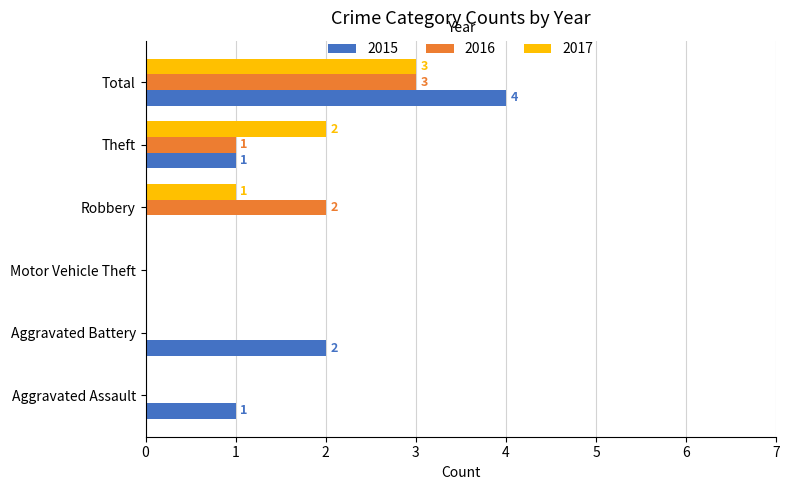

The value of 2015 at Total is 6. True or false?

False